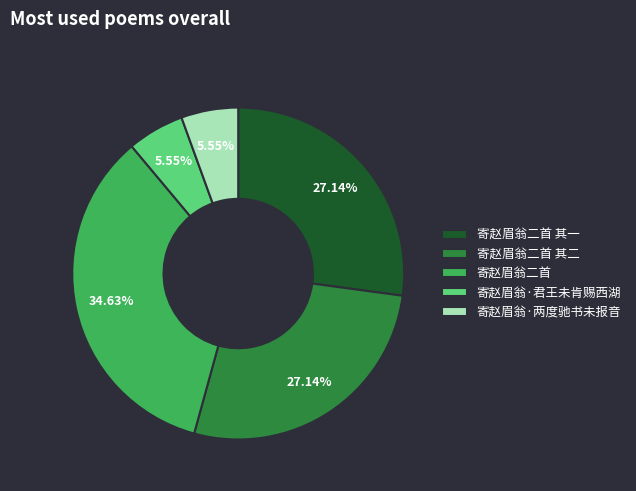

Which category has the biggest portion of the pie?

寄赵眉翁二首